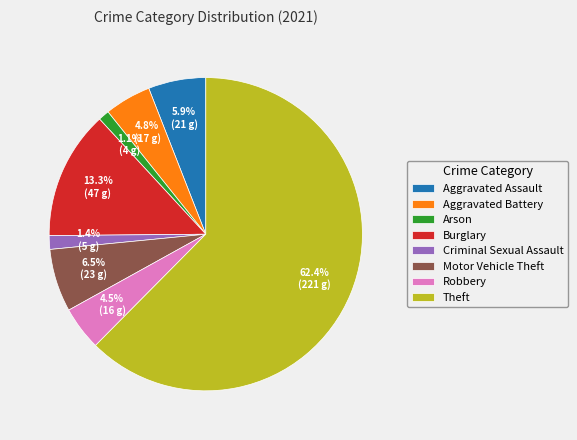

Which category has the biggest portion of the pie?

Theft